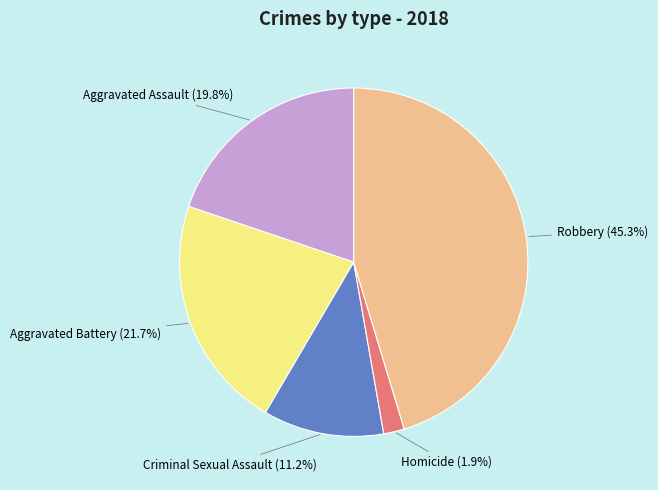

Rank the categories by value from lowest to highest.

Homicide, Criminal Sexual Assault, Aggravated Assault, Aggravated Battery, Robbery